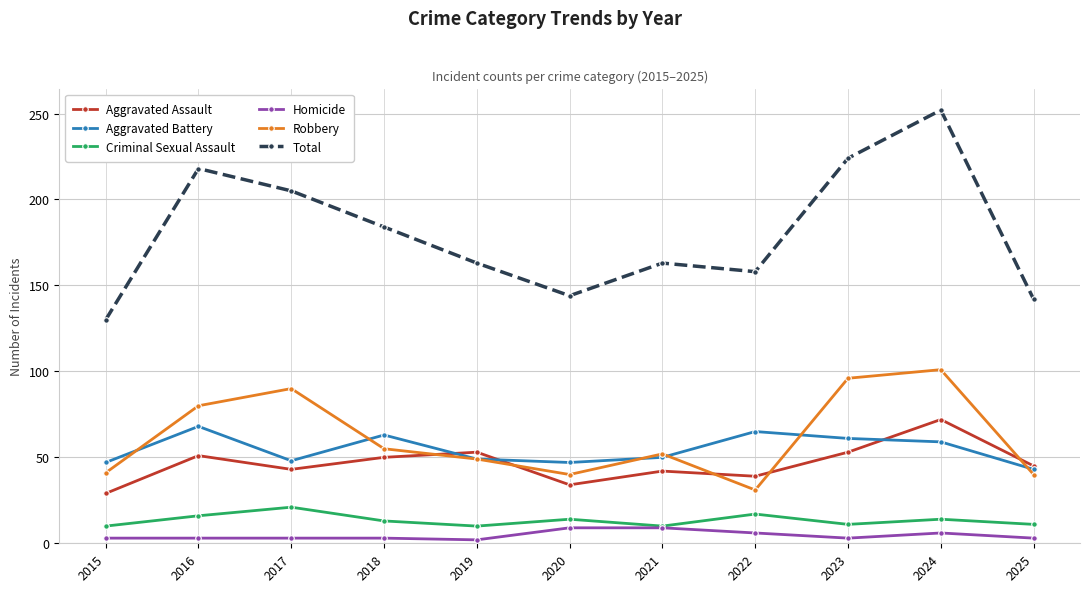

True or false: Criminal Sexual Assault has a value of 3 at 2016.

False